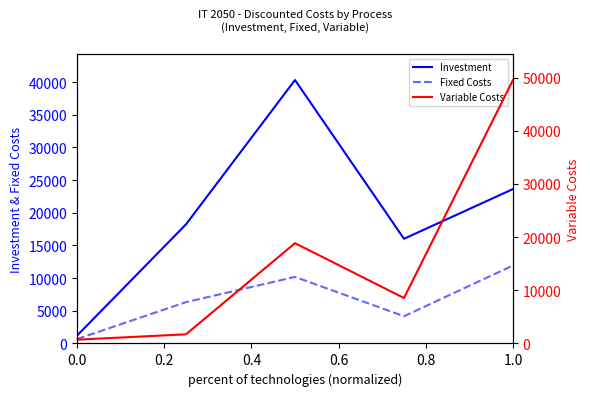

The value of Fixed Costs at 1.0 is 11931.7. True or false?

True